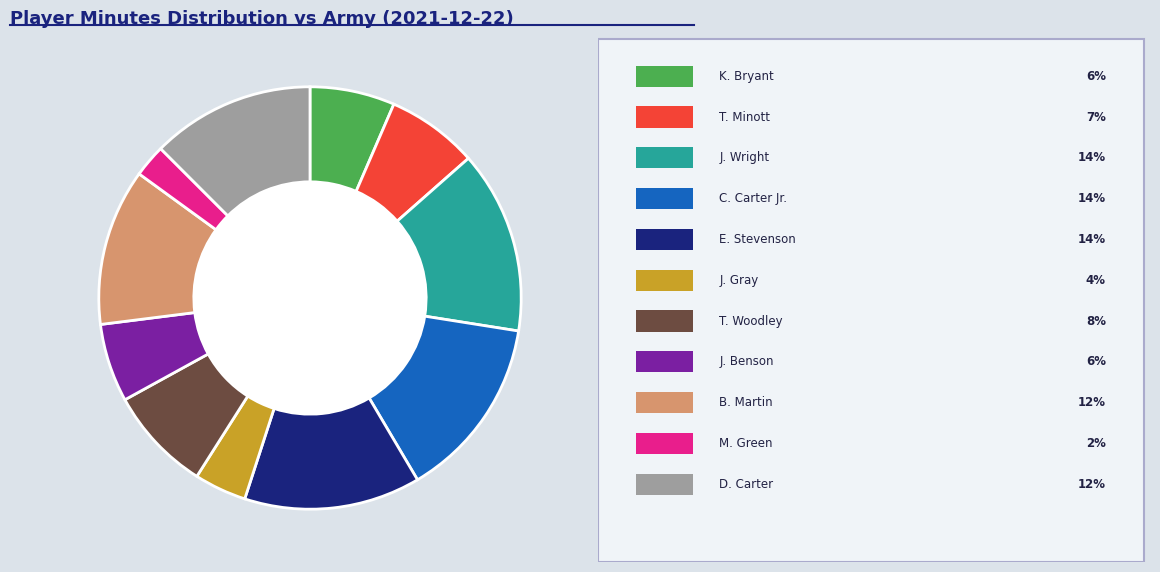

How many segments does this pie chart have?

11